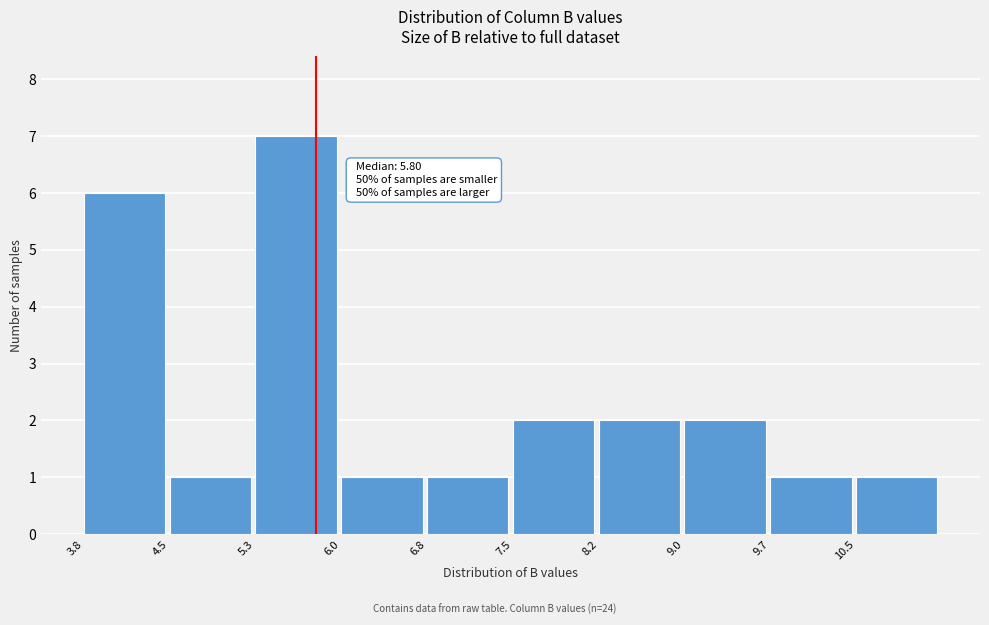

Which range on the x-axis has the tallest bar?

5.3 to 6.0